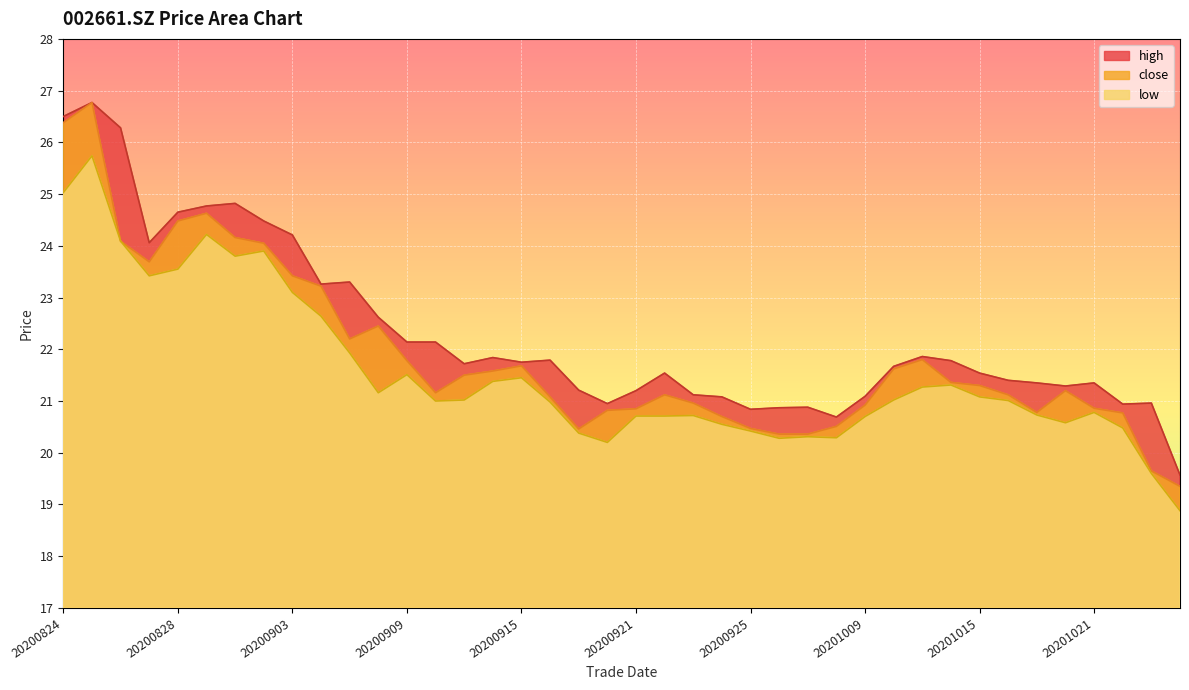

True or false: close and low cross at least once.

False